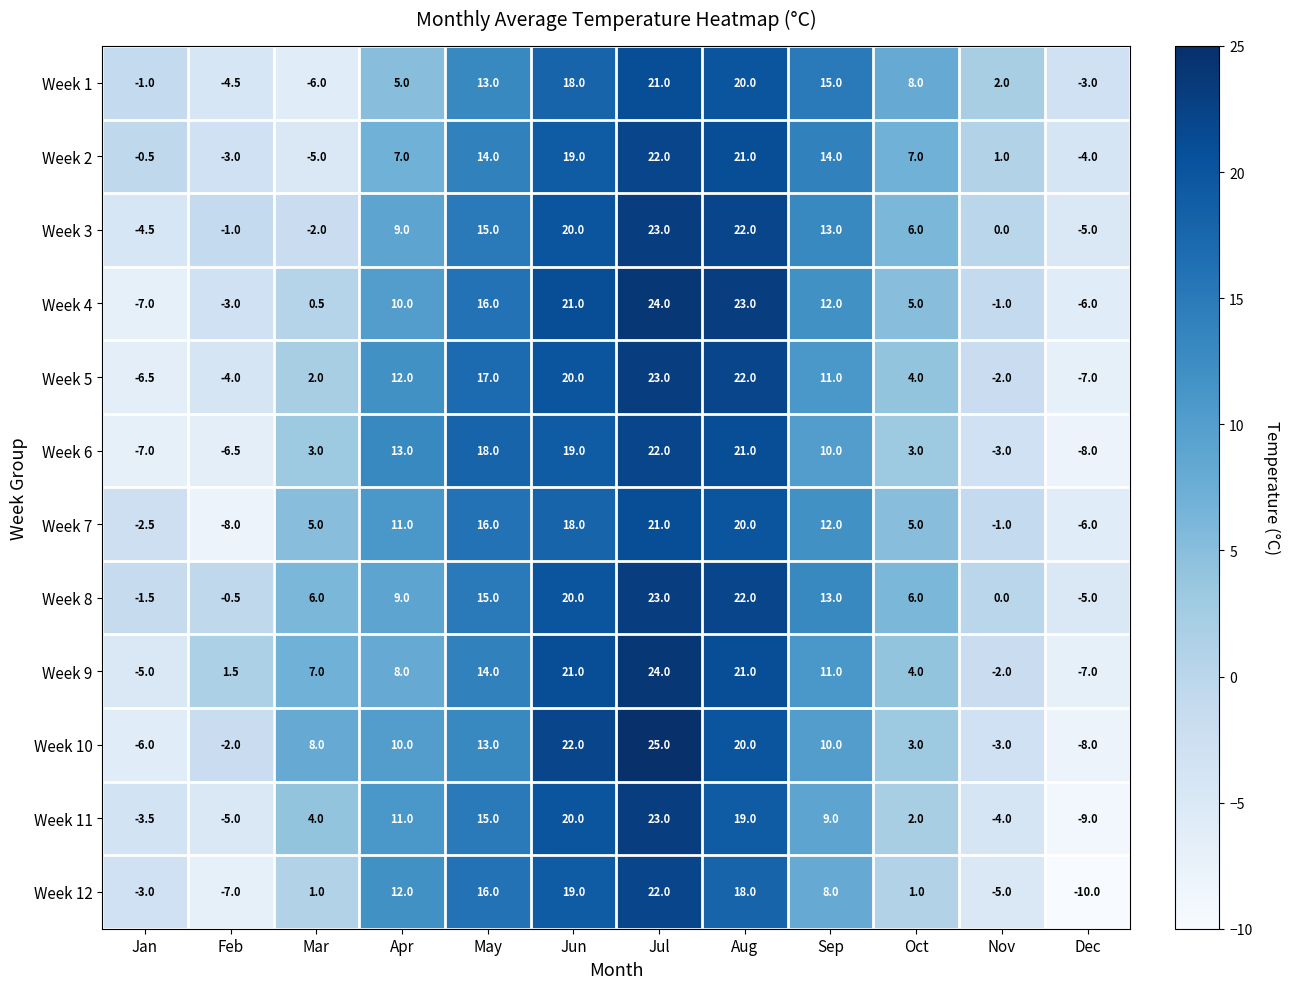

The value of Week 3 at Jan is -8.0. True or false?

False